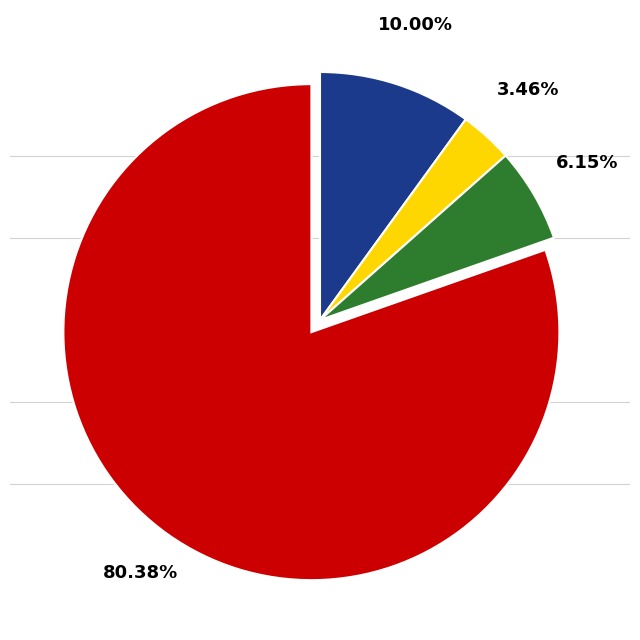

Which slice is the largest?

Aaa/AAA